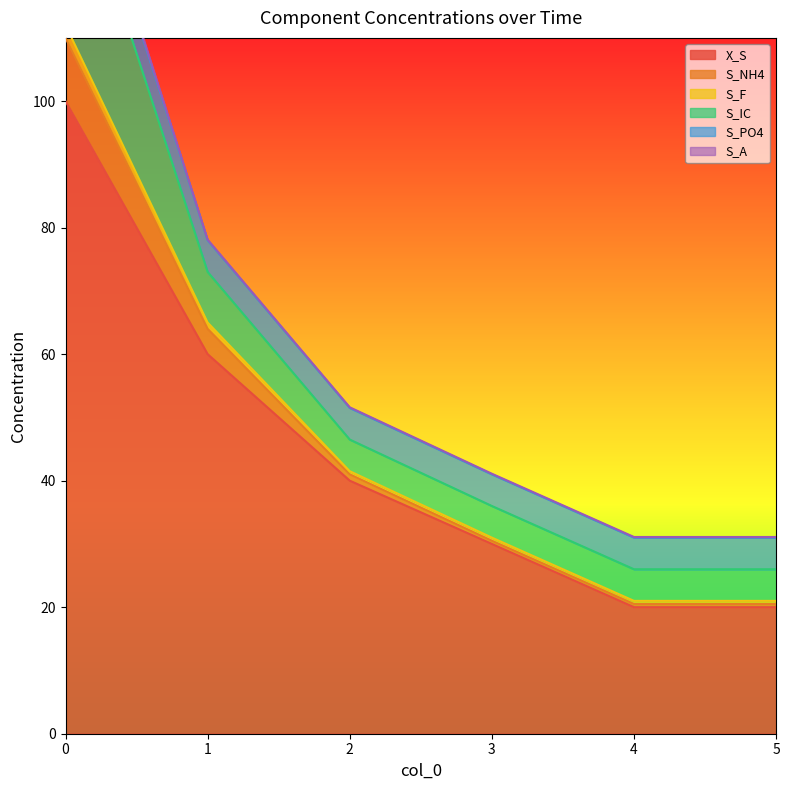

Does the chart display data point markers on the line(s)?

No